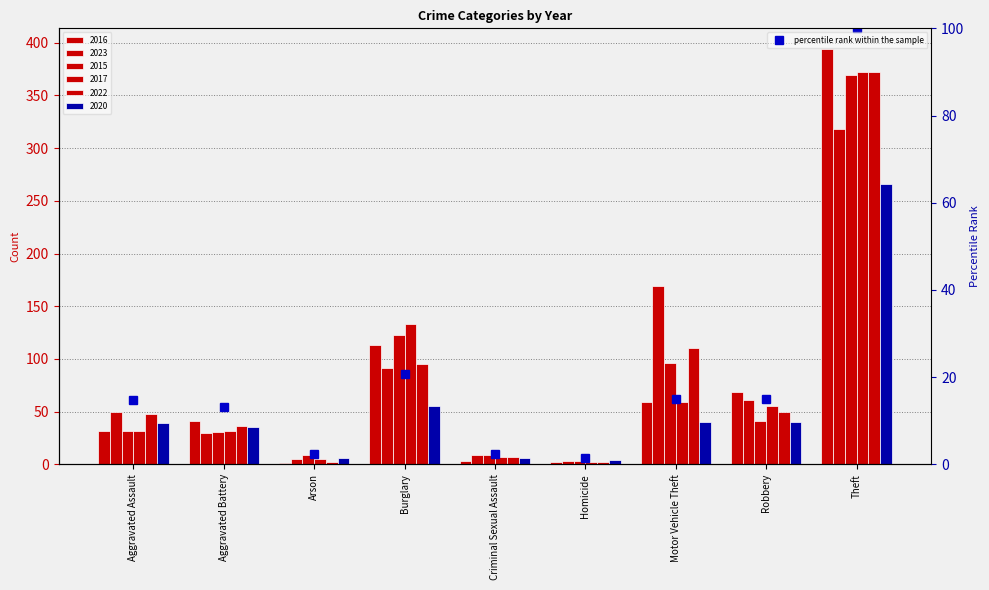

Is it true that the value at Theft is 100.0?

True